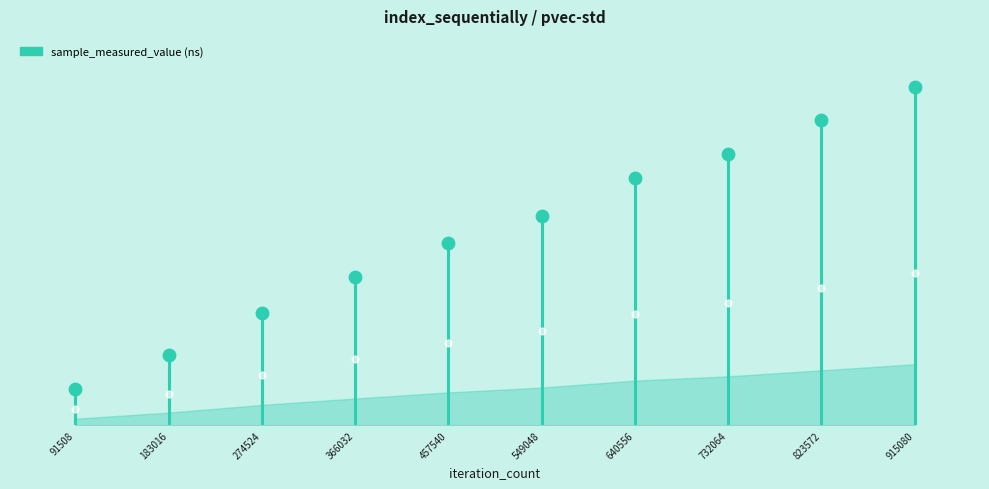

What is the change in value from 91508 to 183016?

+22197651